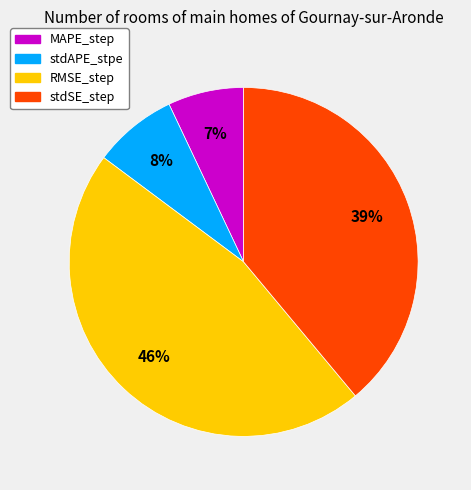

Is the sum of MAPE_step and stdSE_step greater than half?

No